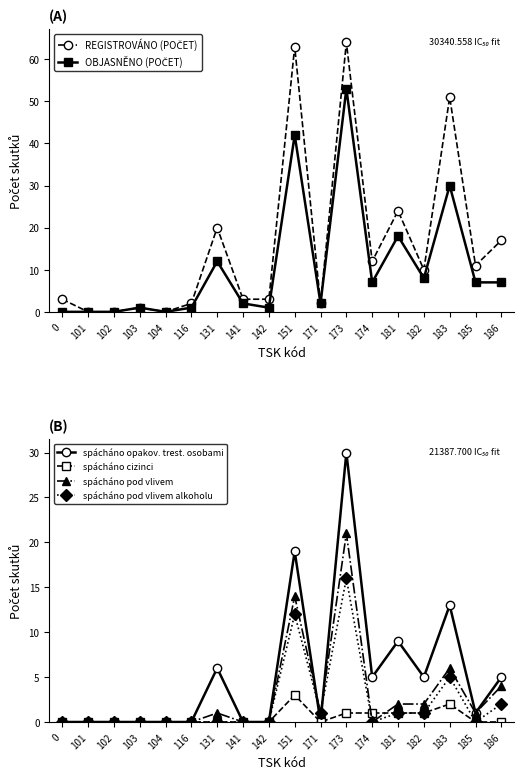

Which series has the largest total across all categories?

REGISTROVÁNO (POČET)